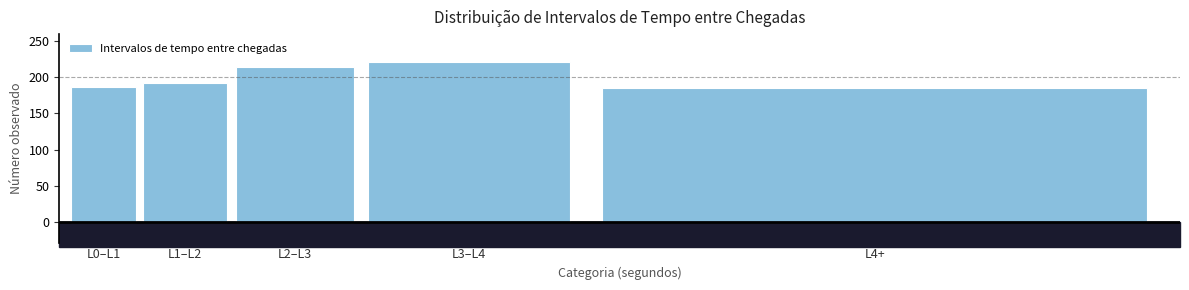

Reading left to right, list all the values displayed in this chart.

L0–L1=187	L1–L2=192	L2–L3=215	L3–L4=221	L4+=185